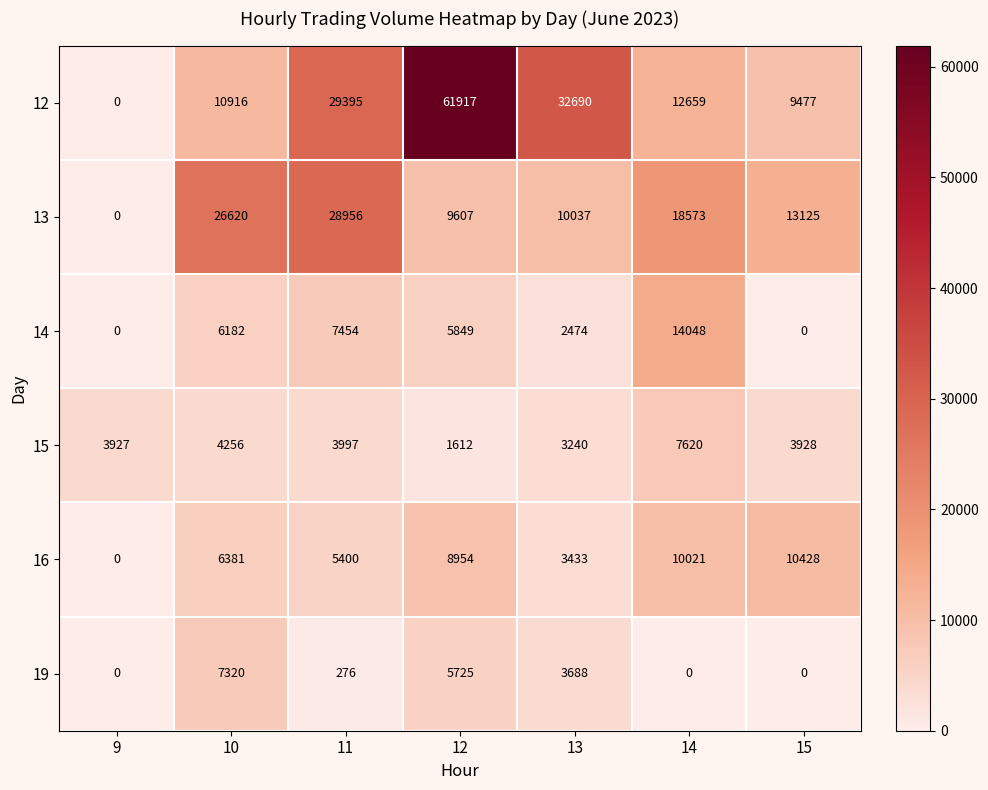

What is the approximate value of 13 at 10?

26620